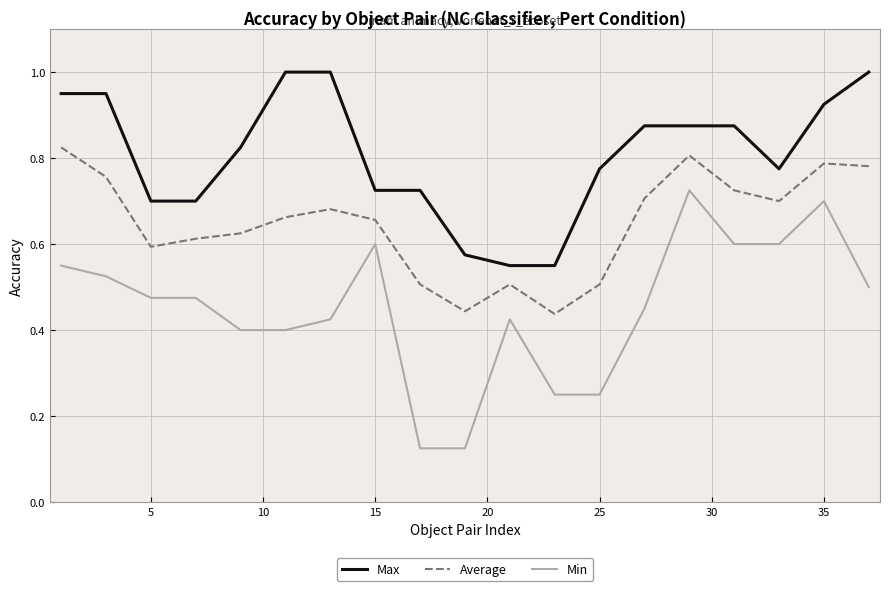

Rank the series by their maximum value, from lowest to highest.

Min, Average, Max